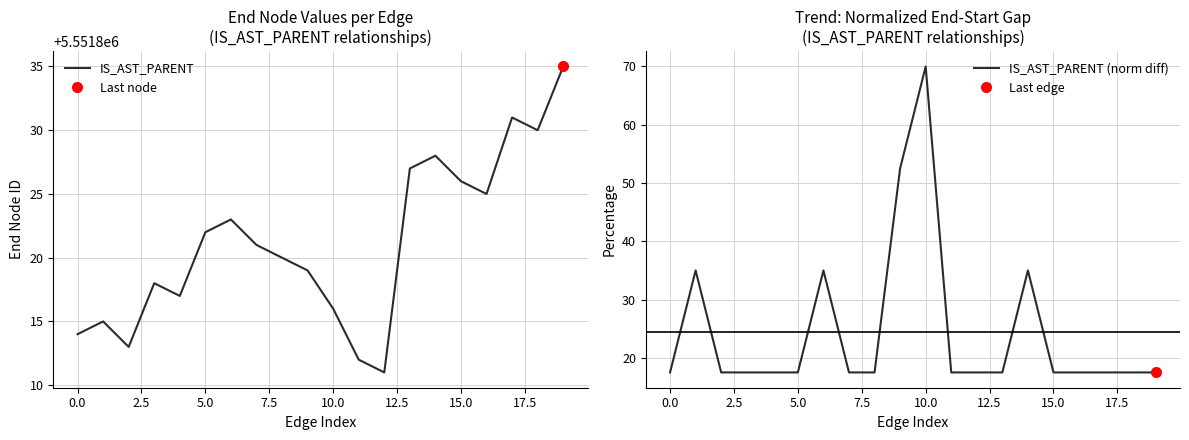

How many lines are shown in the chart?

2